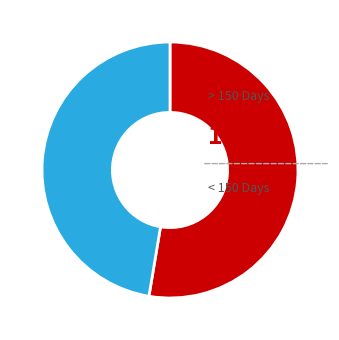

Does any single category account for the majority?

Yes